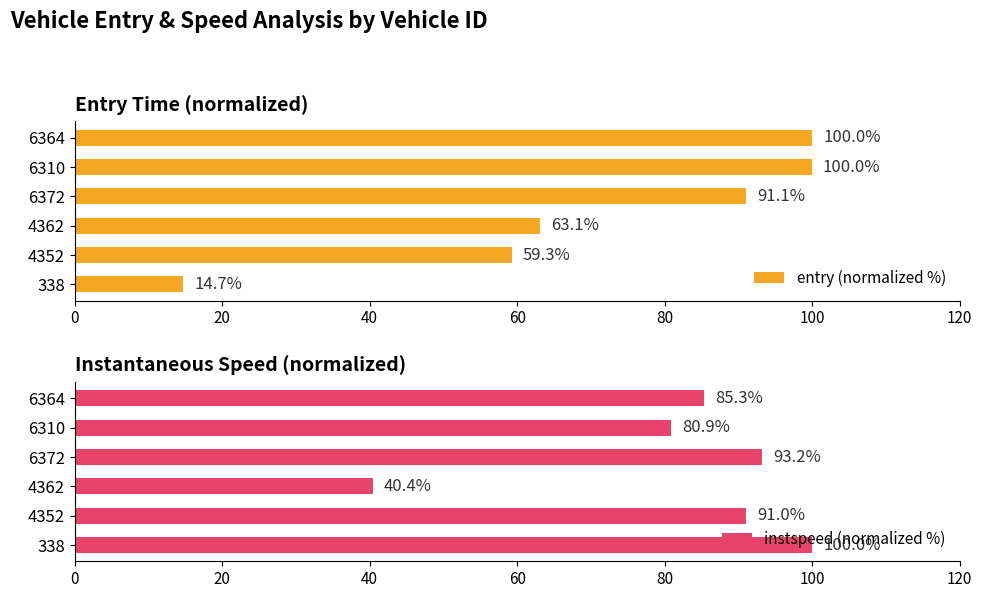

The entry (normalized %) series shows 100.0 at 100. True or false?

True